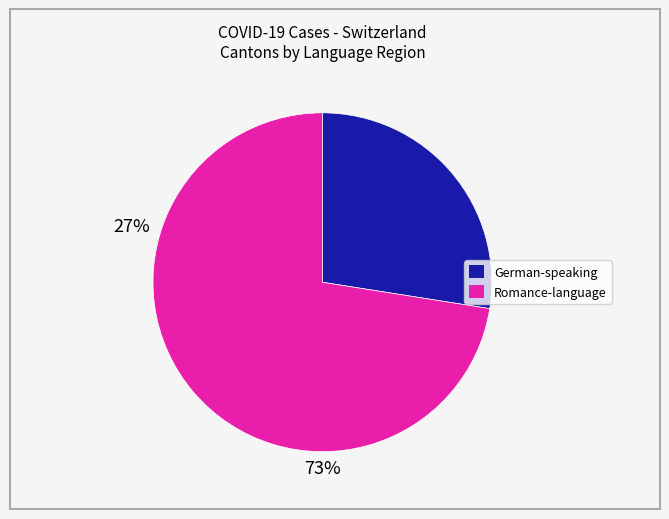

Is there a majority slice in this chart?

Yes